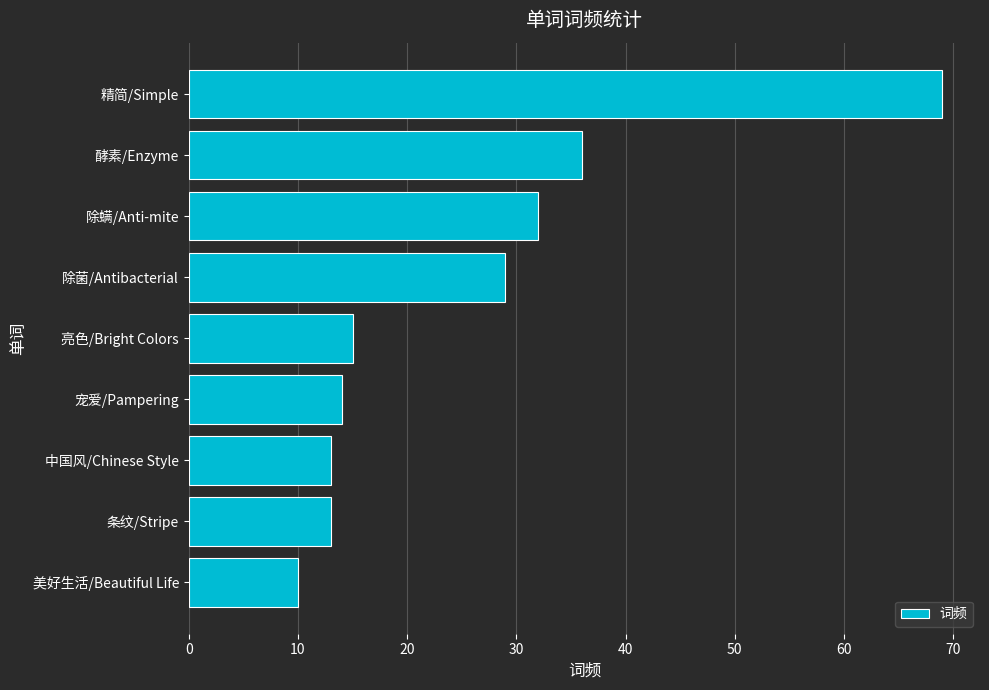

Are the bars grouped side by side (vs. stacked)?

No